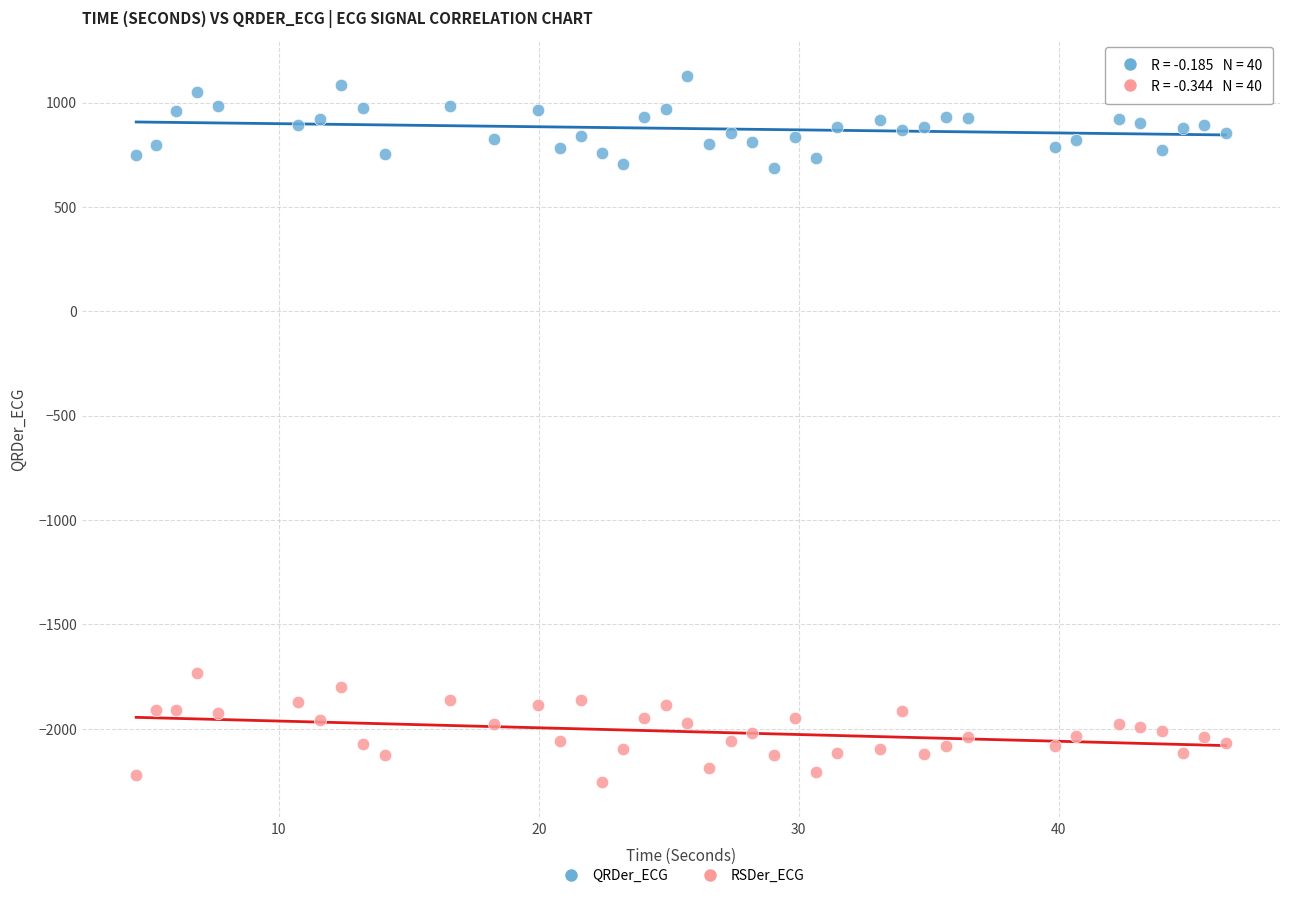

Across all data points, what is the range of Y values (max minus min)?

3384.6